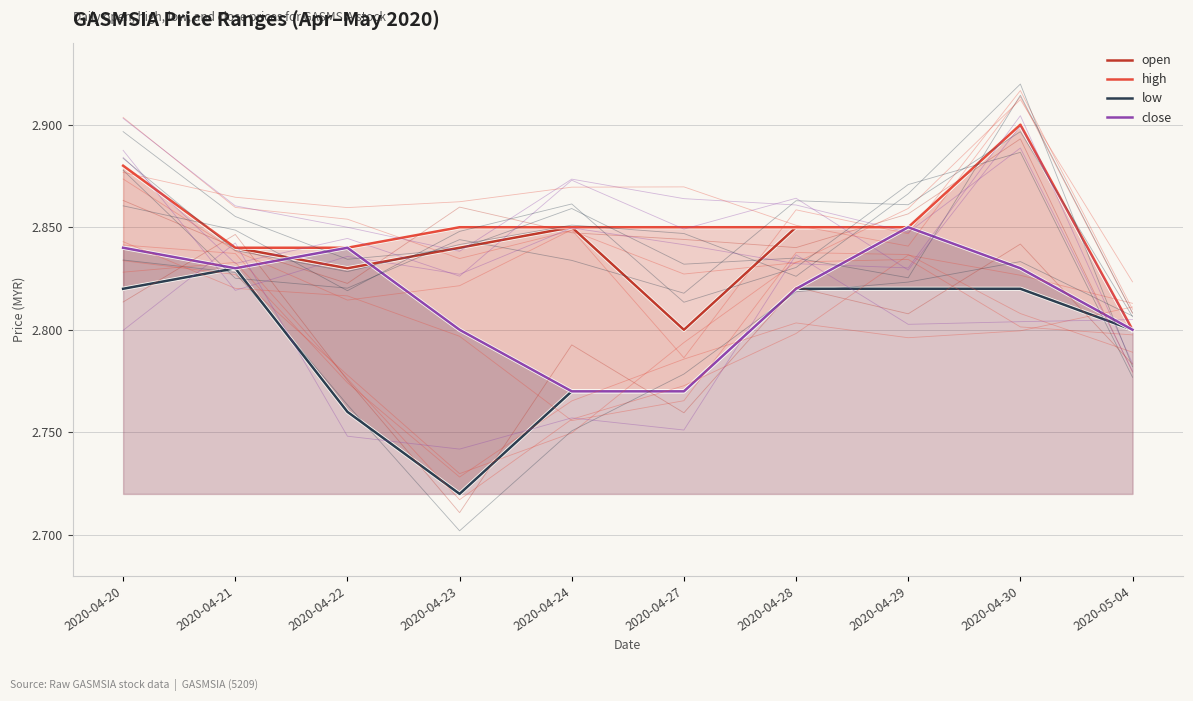

What is the difference between the maximum and minimum values in the high series?

0.1